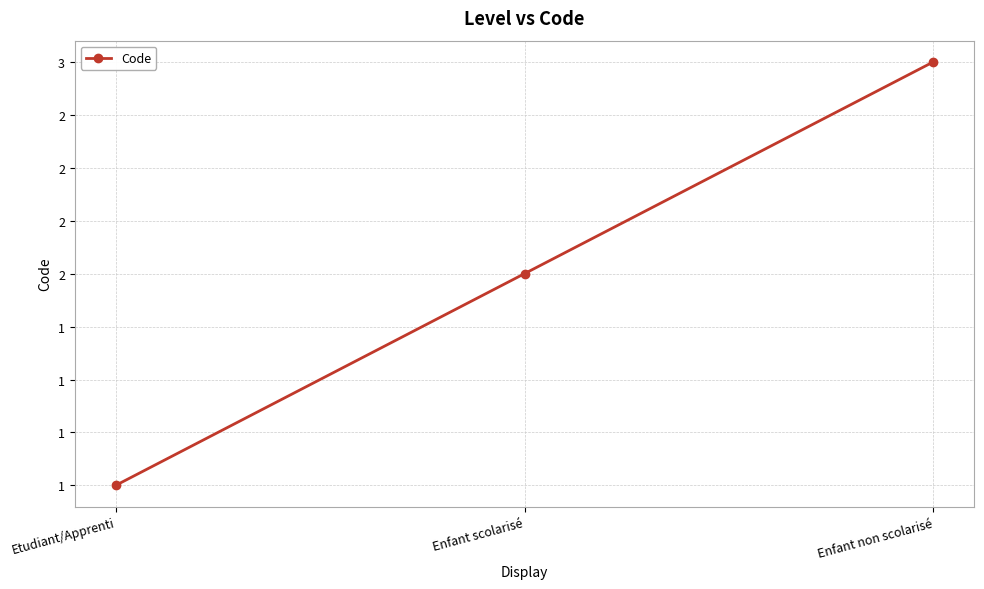

Does the chart have visible grid lines?

Yes